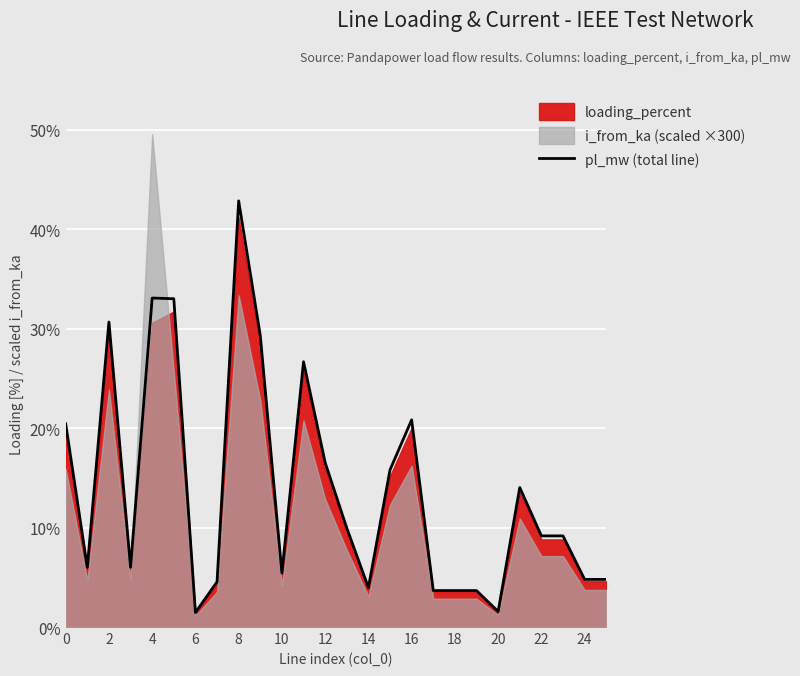

The pl_mw (total line) series shows 4.8 at 24. True or false?

True